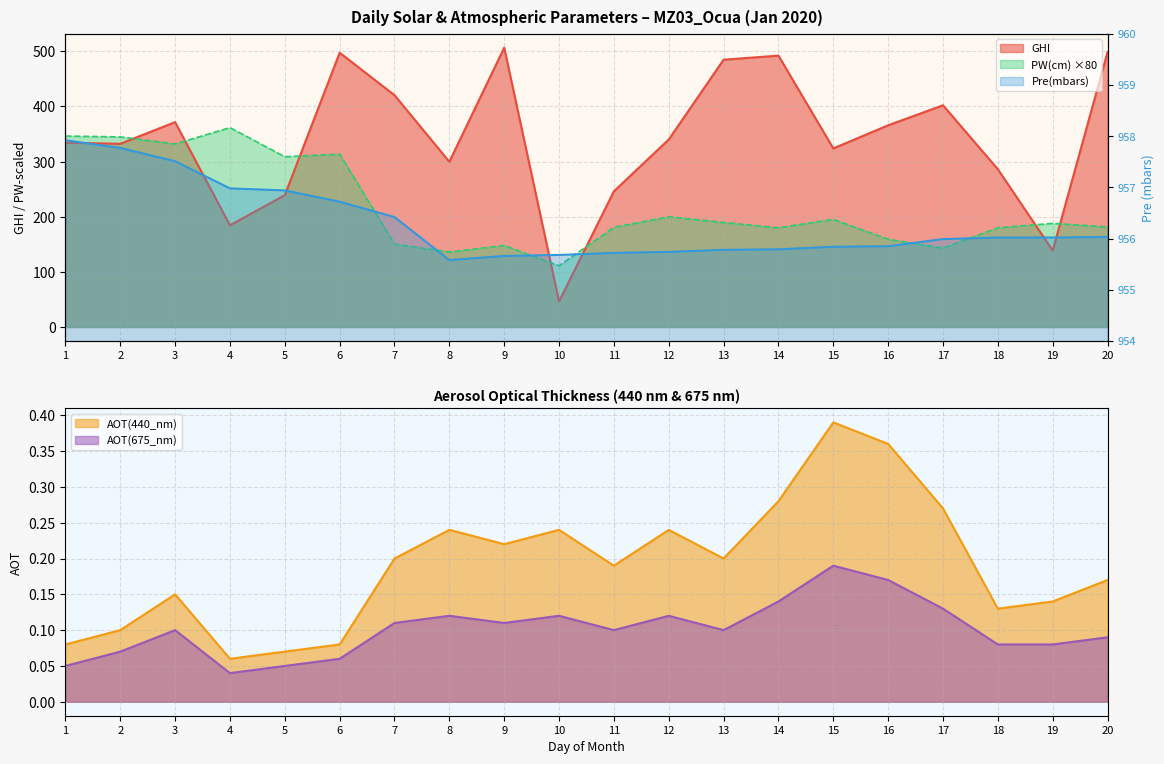

At which category does GHI reach its first local valley?

2